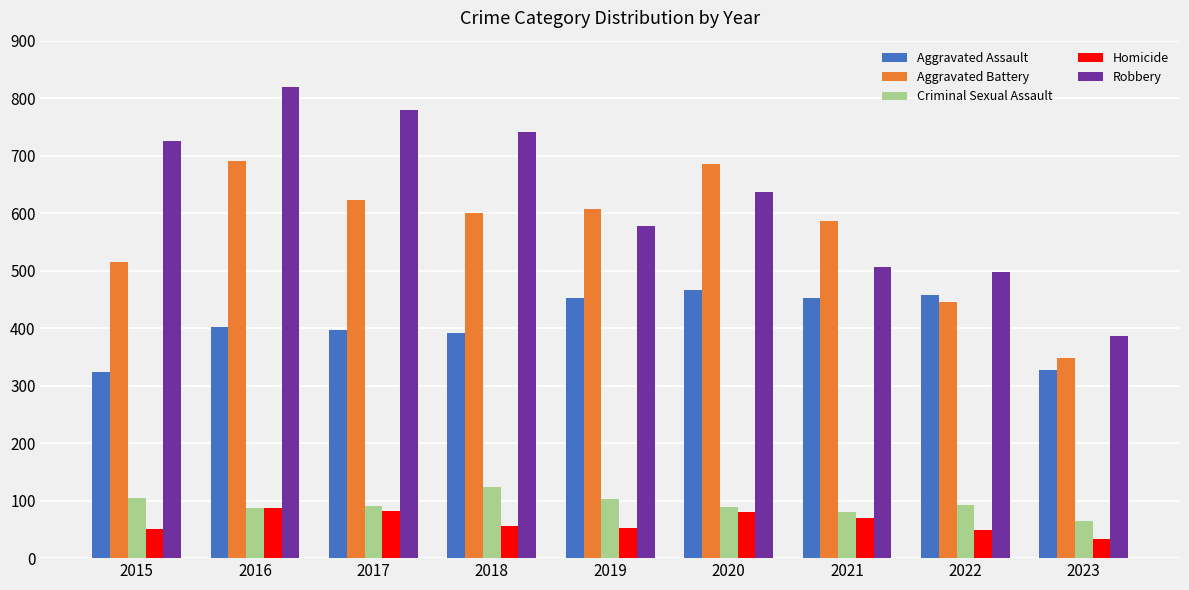

What is the maximum value for Homicide?

87